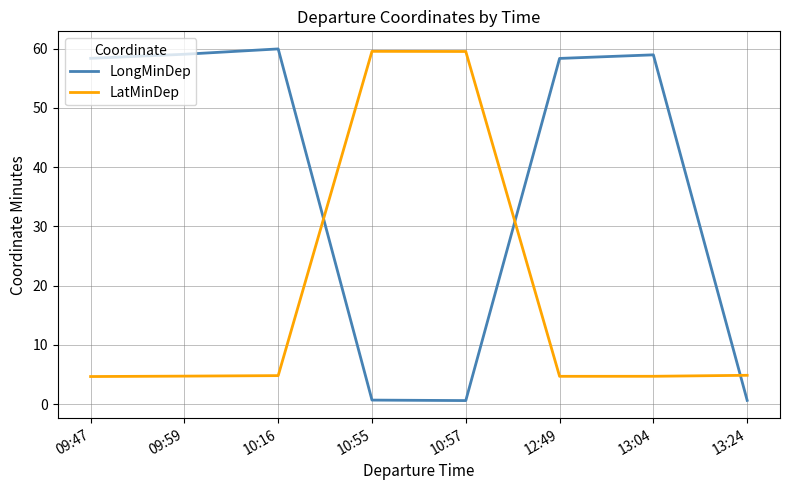

Which series ends up on top after the final intersection of LatMinDep and LongMinDep?

LatMinDep